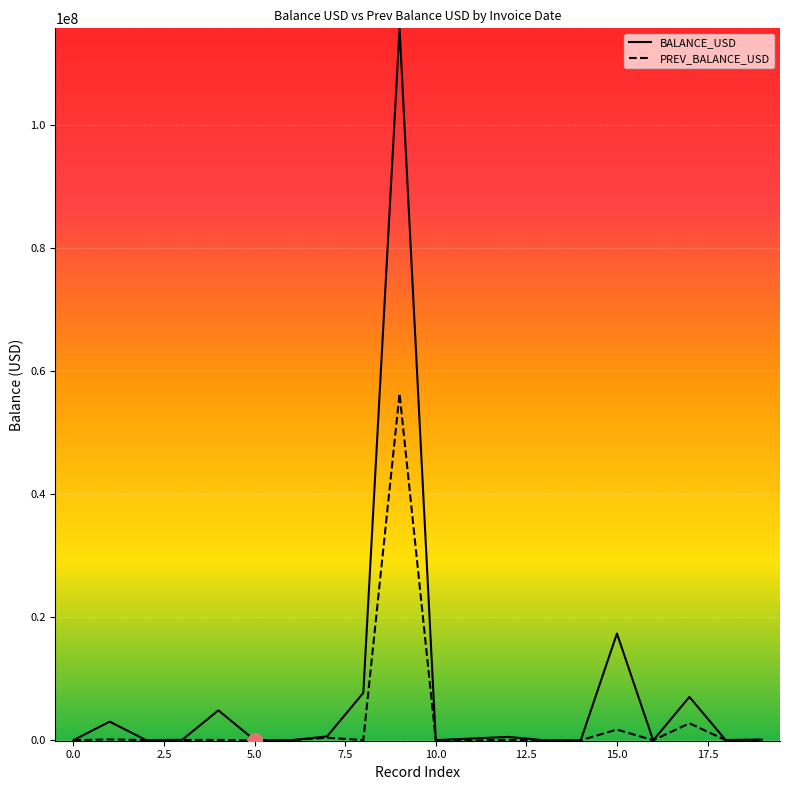

What is the lowest value of the BALANCE_USD series?

-42400.9